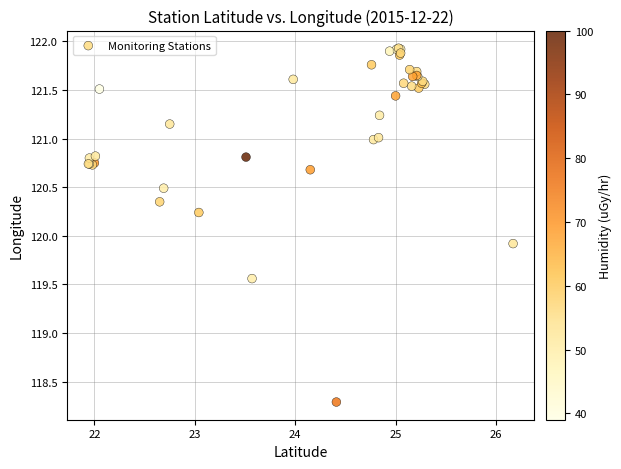

What Y value in the scatter plot is closest to 120?

119.9